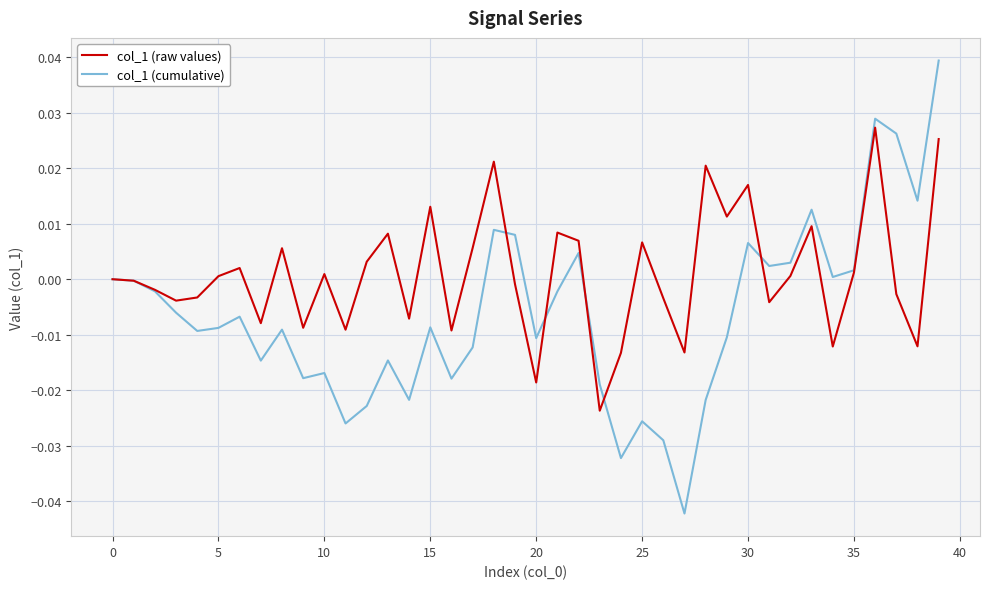

Which series has the largest total across all categories?

col_1 (raw values)